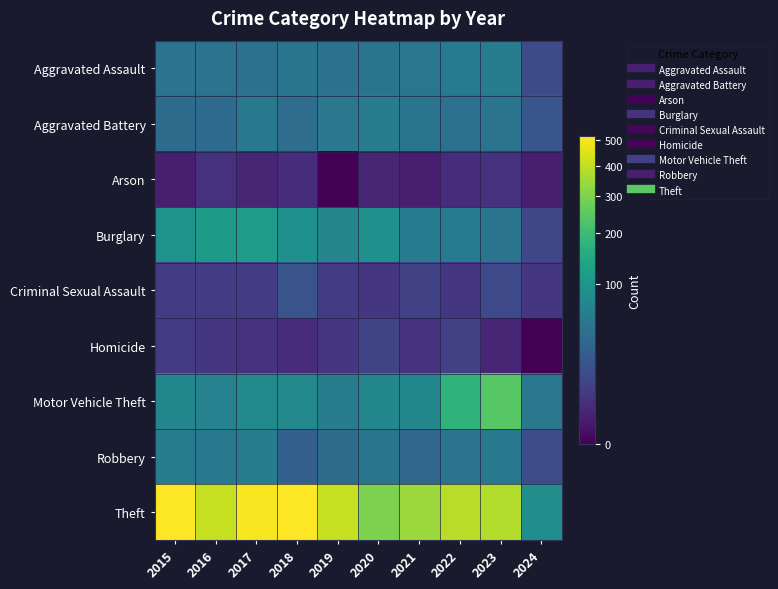

Rank the series at 2021 from highest to lowest value.

Theft, Motor Vehicle Theft, Burglary, Aggravated Assault, Aggravated Battery, Robbery, Criminal Sexual Assault, Homicide, Arson